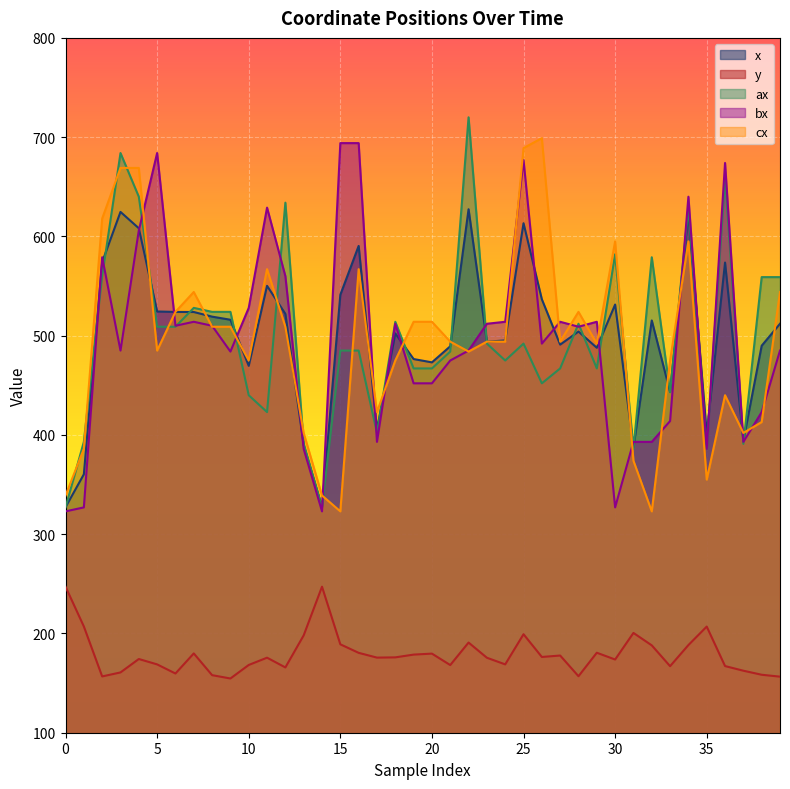

Reading left to right, list all the values displayed in this chart.

x: 0=327.2	1=360.3	2=574.1	3=624.7	4=608.2	5=524.4	6=523.9	7=523.8	8=519.2	9=516.1	10=469.6	11=550.2	12=522.0	13=389.7	14=327.2	15=541.2	16=590.4	17=405.4	18=502.3	19=476.5	20=473.1	21=489.3	22=627.4	23=493.9	24=495.2	25=613.3	26=536.7	27=491.0	28=504.1	29=487.8	30=531.4	31=387.4	32=515.4	33=443.3	34=623.4	35=401.2	36=573.7	37=394.2	38=489.9	39=512.0
y: 0=247.1	1=207.0	2=156.7	3=160.7	4=174.3	5=168.8	6=159.7	7=179.9	8=158.0	9=154.6	10=168.3	11=175.6	12=165.8	13=198.1	14=247.1	15=189.1	16=180.5	17=175.7	18=175.9	19=178.7	20=179.7	21=168.2	22=190.8	23=175.5	24=168.9	25=199.2	26=176.3	27=177.8	28=156.9	29=180.6	30=173.8	31=200.5	32=188.0	33=167.0	34=188.3	35=206.9	36=167.2	37=162.5	38=158.4	39=156.5
ax: 0=327.0	1=393.0	2=560.0	3=684.0	4=640.0	5=509.0	6=509.0	7=528.0	8=524.0	9=524.0	10=440.0	11=423.0	12=634.0	13=391.0	14=327.0	15=485.0	16=485.0	17=402.0	18=514.0	19=467.0	20=467.0	21=484.0	22=720.0	23=492.0	24=475.0	25=492.0	26=452.0	27=467.0	28=512.0	29=467.0	30=582.0	31=386.0	32=579.0	33=443.0	34=629.0	35=386.0	36=660.0	37=391.0	38=559.0	39=559.0
bx: 0=323.0	1=327.0	2=579.0	3=485.0	4=606.0	5=684.0	6=510.0	7=514.0	8=510.0	9=484.0	10=528.0	11=629.0	12=560.0	13=386.0	14=323.0	15=694.0	16=694.0	17=393.0	18=512.0	19=452.0	20=452.0	21=475.0	22=485.0	23=512.0	24=514.0	25=677.0	26=492.0	27=514.0	28=509.0	29=514.0	30=327.0	31=393.0	32=393.0	33=414.0	34=640.0	35=386.0	36=674.0	37=393.0	38=423.0	39=485.0
cx: 0=339.0	1=386.0	2=618.0	3=669.0	4=669.0	5=485.0	6=524.0	7=544.0	8=509.0	9=509.0	10=475.0	11=567.0	12=509.0	13=402.0	14=339.0	15=323.0	16=567.0	17=423.0	18=475.0	19=514.0	20=514.0	21=494.0	22=484.0	23=494.0	24=494.0	25=689.0	26=699.0	27=494.0	28=524.0	29=492.0	30=595.0	31=374.0	32=323.0	33=475.0	34=595.0	35=355.0	36=440.0	37=402.0	38=413.0	39=544.0